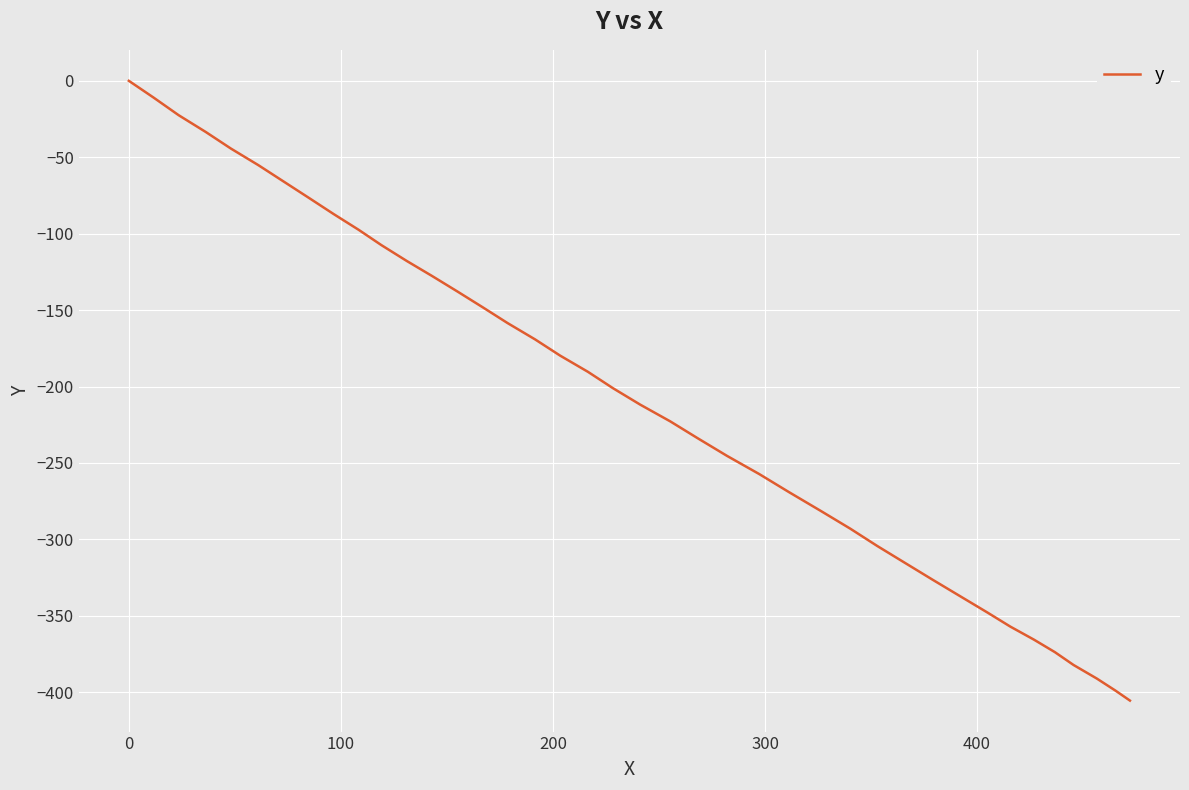

Is this an area chart (filled region under the line)?

No